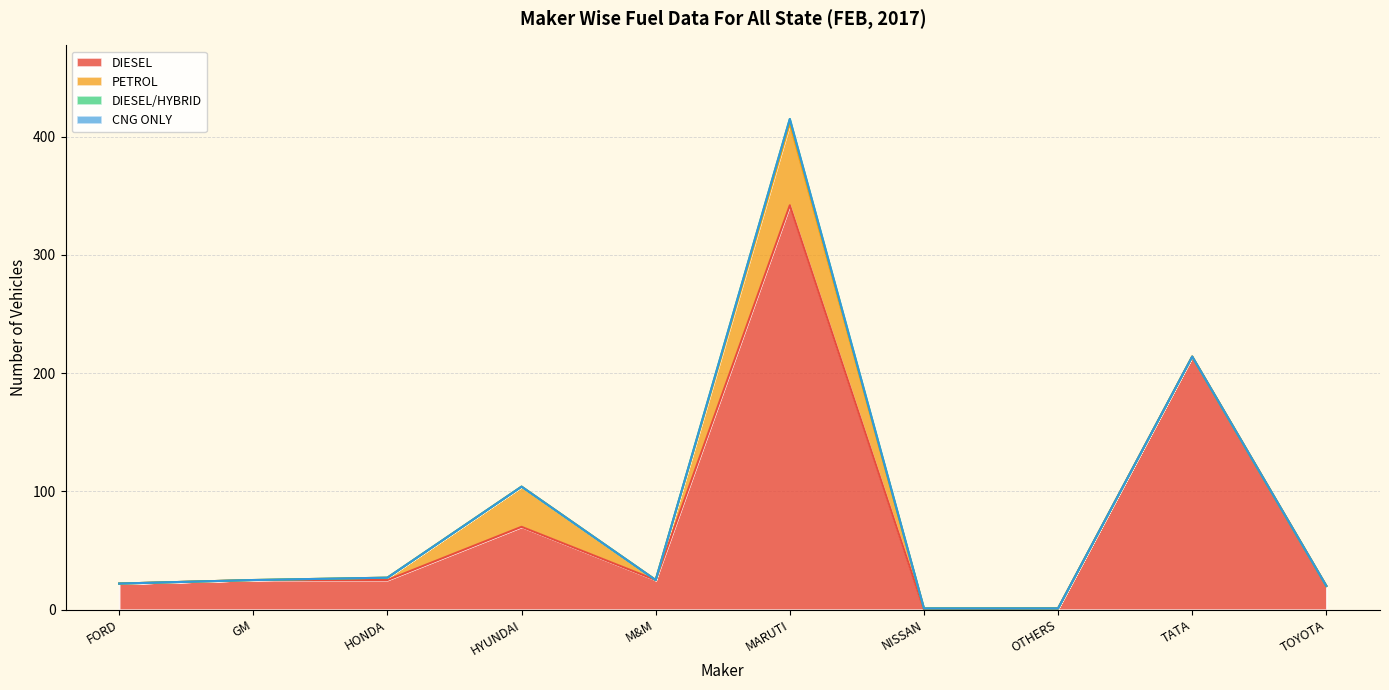

At how many categories does at least one series exceed 69?

3